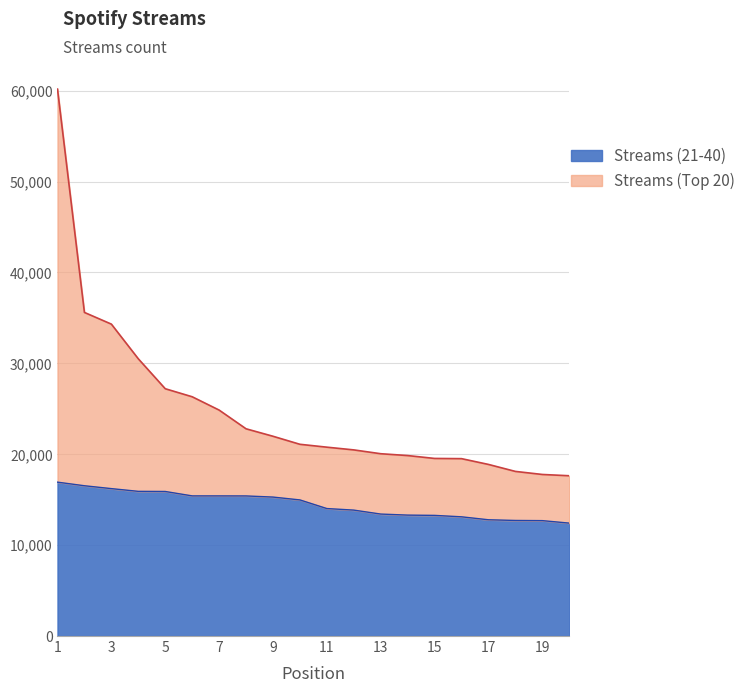

What is the spread (max minus min) of values at 8?

7387